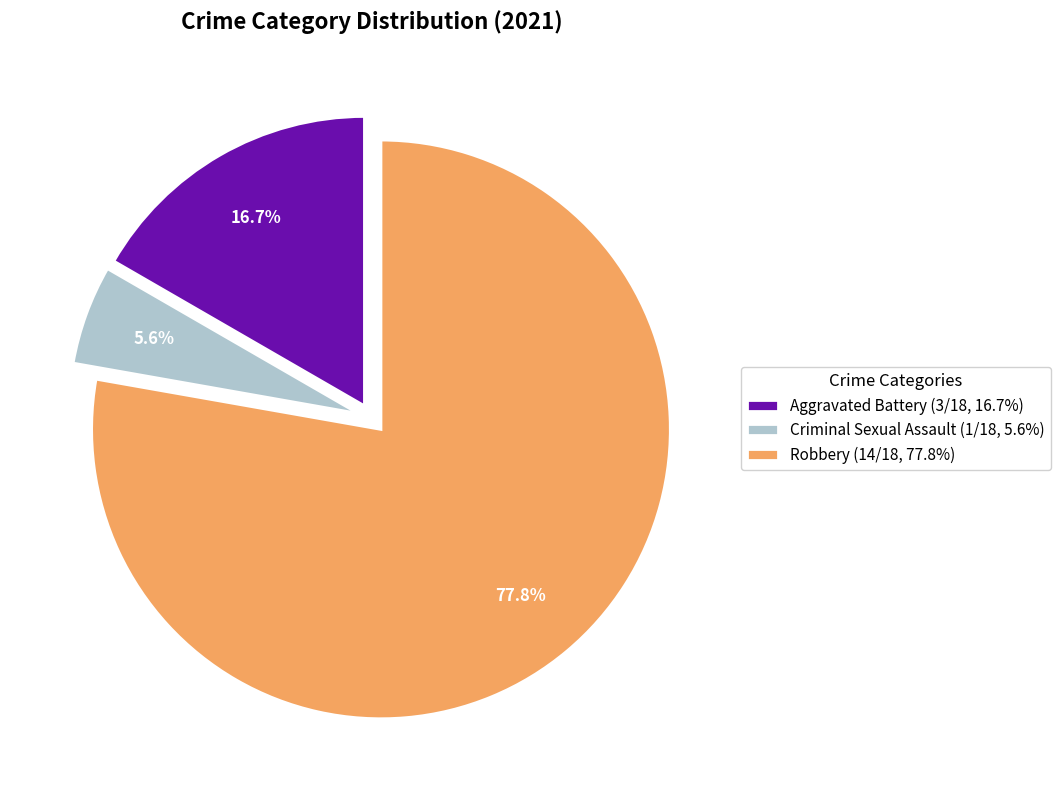

To the nearest percent, what is the difference between the largest and smallest slice percentages?

72%